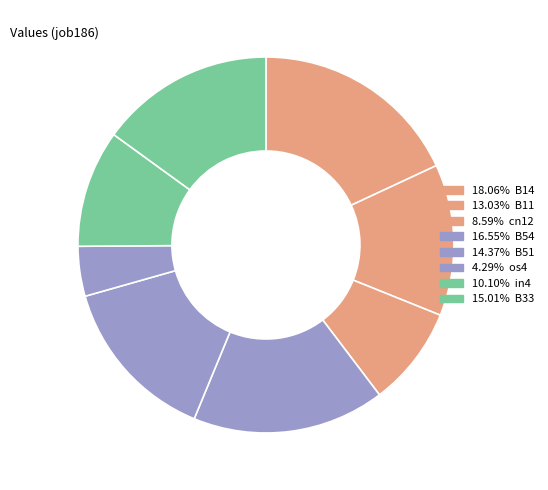

How many slices are in this pie chart?

8